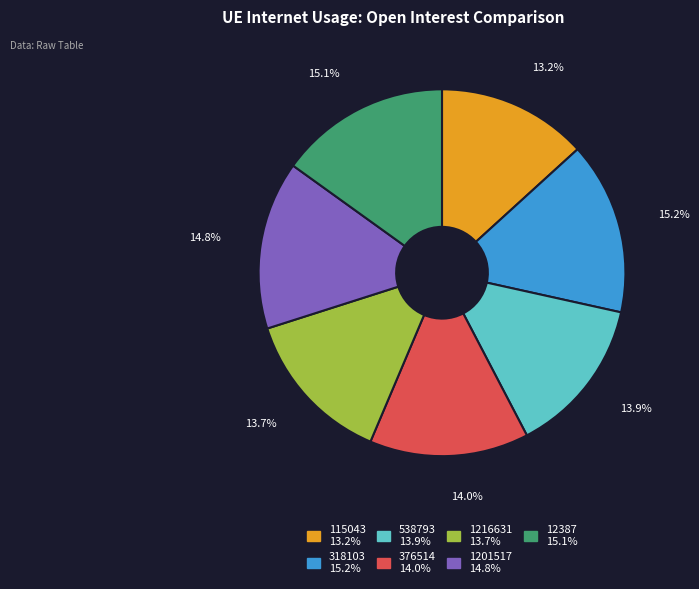

How many segments does this pie chart have?

7